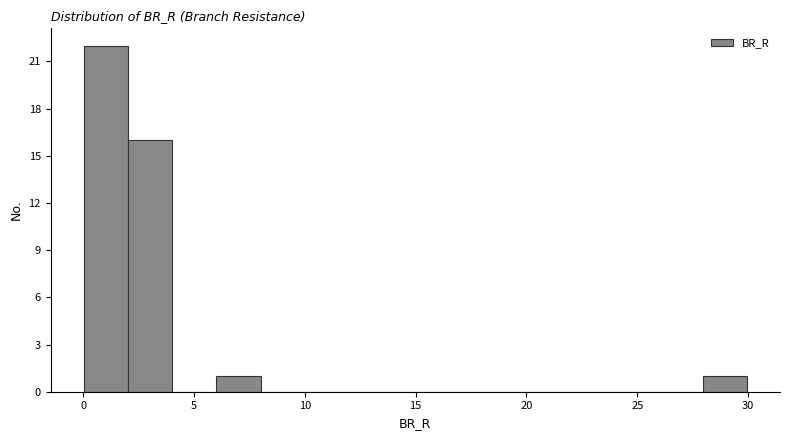

Read against the x-axis, roughly where is the centre of the tallest bar?

1.0